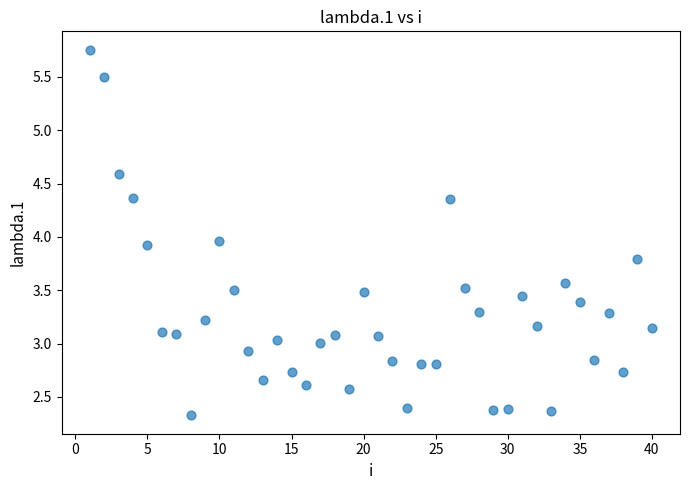

What is the range of X values (max minus min)?

39.0